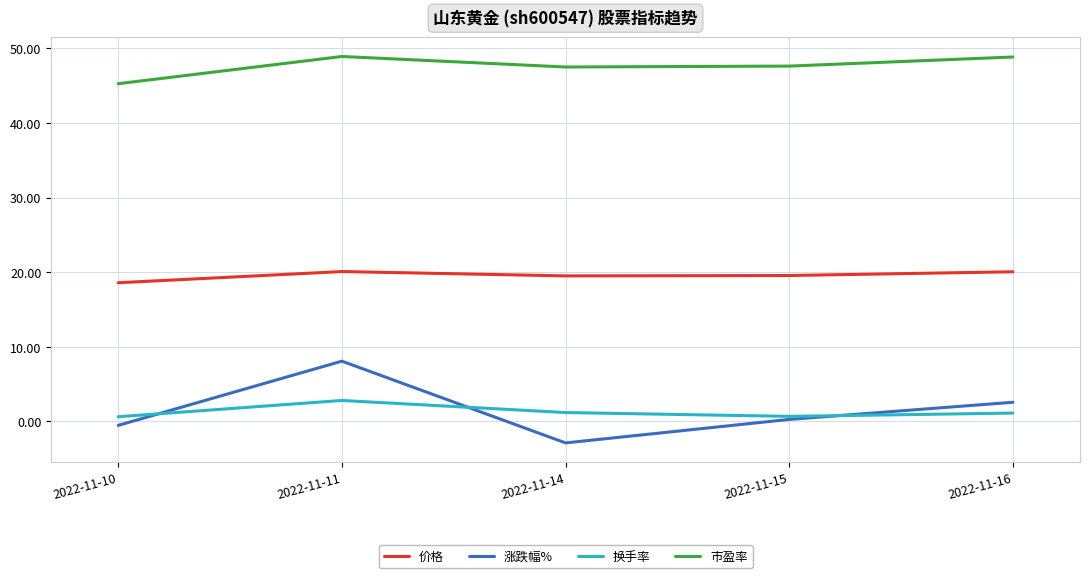

True or false: 涨跌幅% and 价格 cross at least once.

False